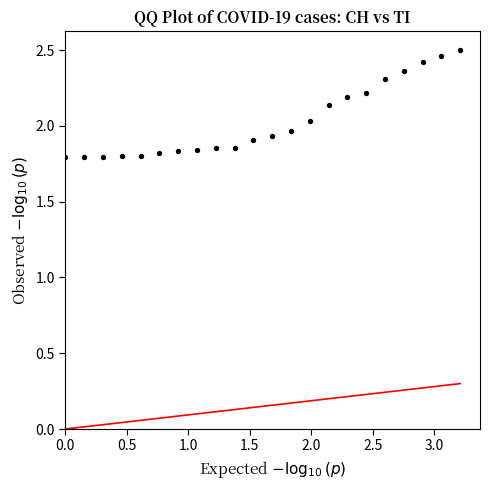

What is the range of Y values (max minus min)?

0.7